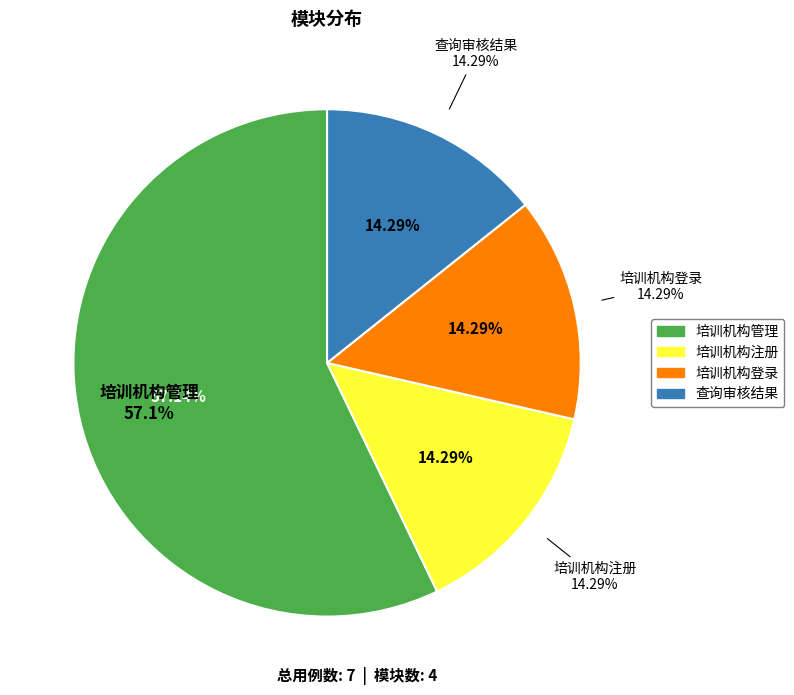

Which category accounts for the majority?

培训机构管理